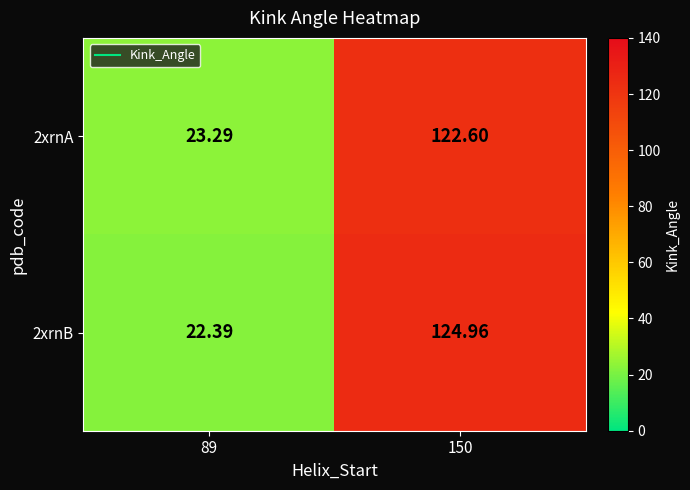

Is the value of 2xrnA at 150 greater than the value of 2xrnB at 89?

Yes